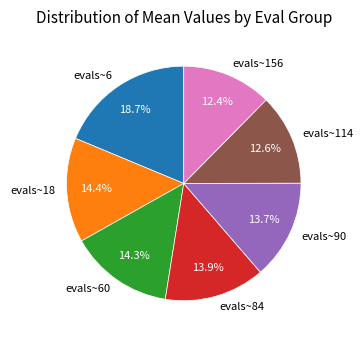

To the nearest percent, what percentage of the pie is evals~90?

14%